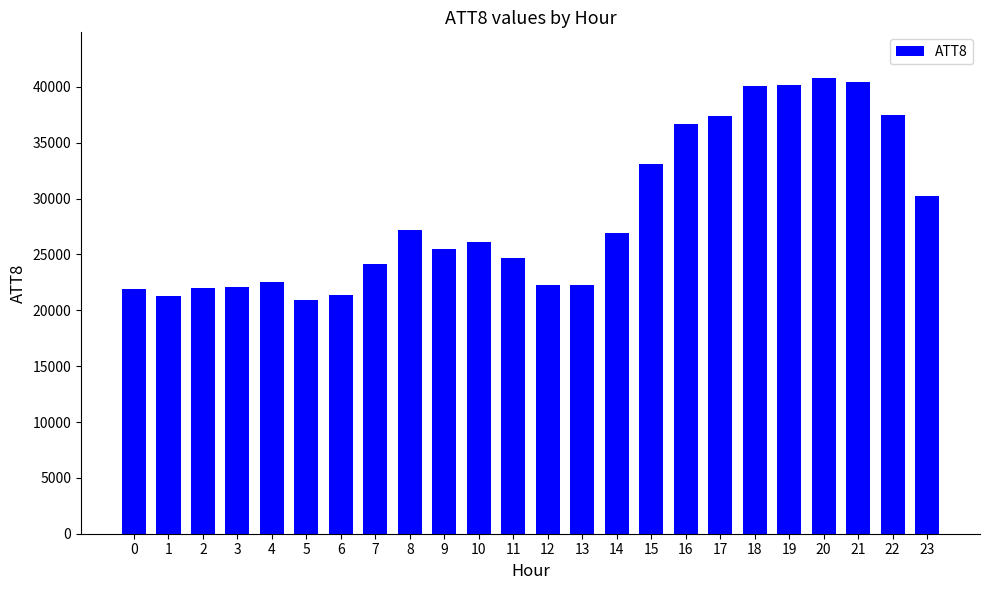

Which label corresponds to the largest value in the chart?

20